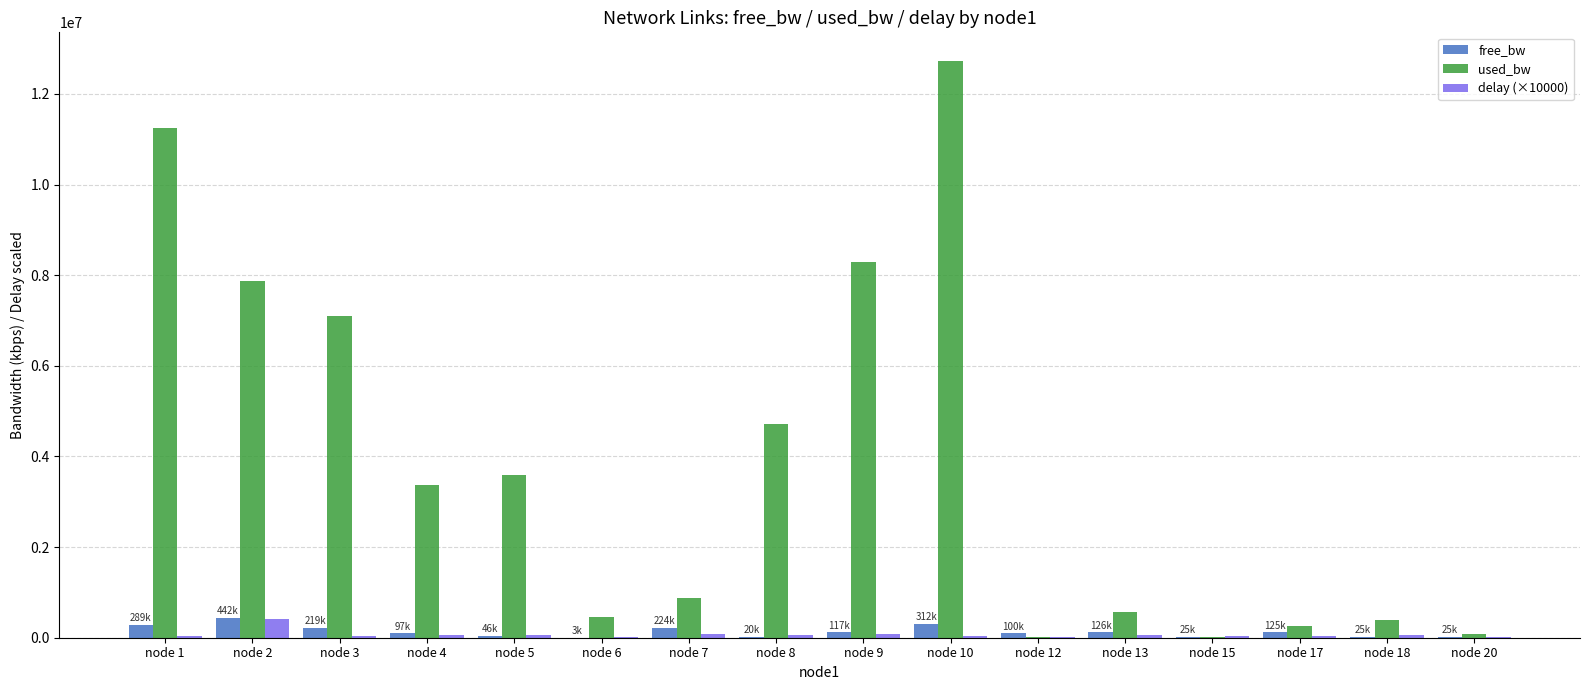

At which category is the sum across all series the highest?

node 10